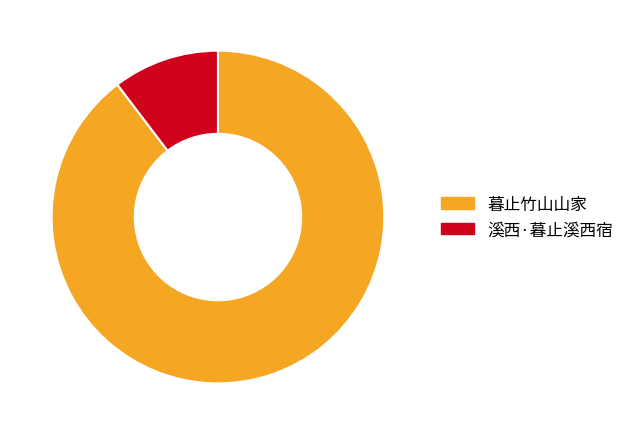

Between 溪西·暮止溪西宿 and 暮止竹山山家, which is larger?

暮止竹山山家